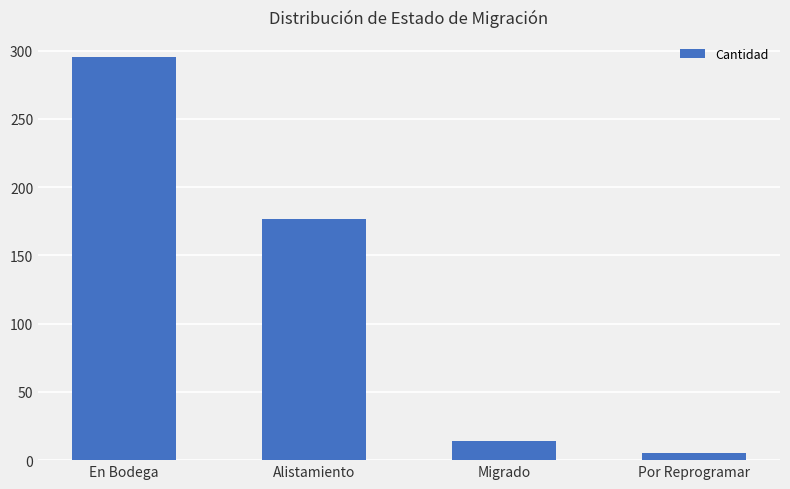

Approximately how many times larger is the value at Alistamiento compared to Migrado?

12.6